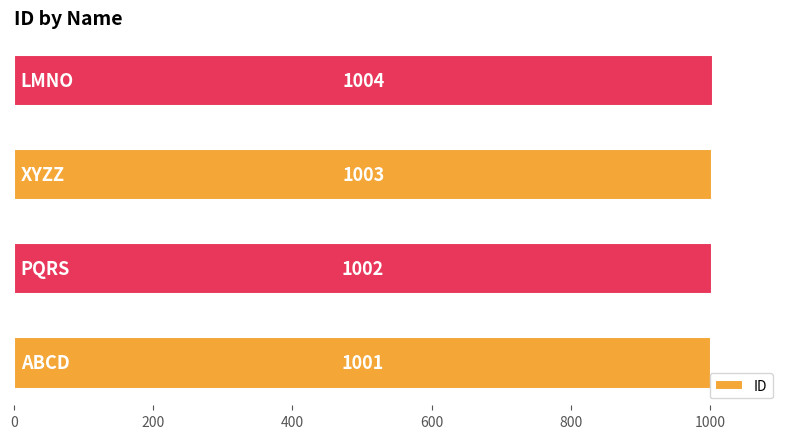

What is the sum of all values?

4010